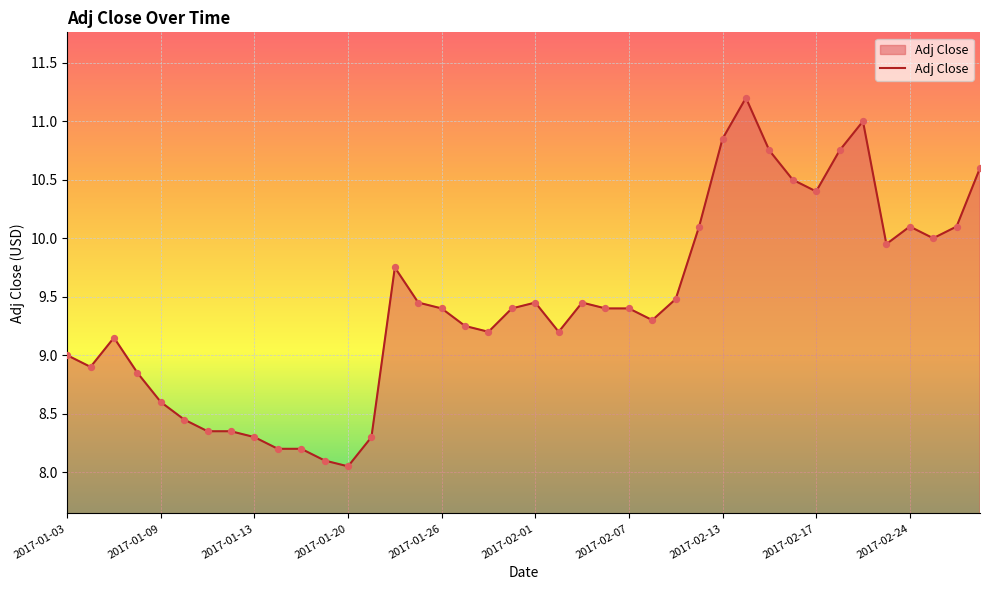

What is the difference between the maximum and minimum values?

3.1